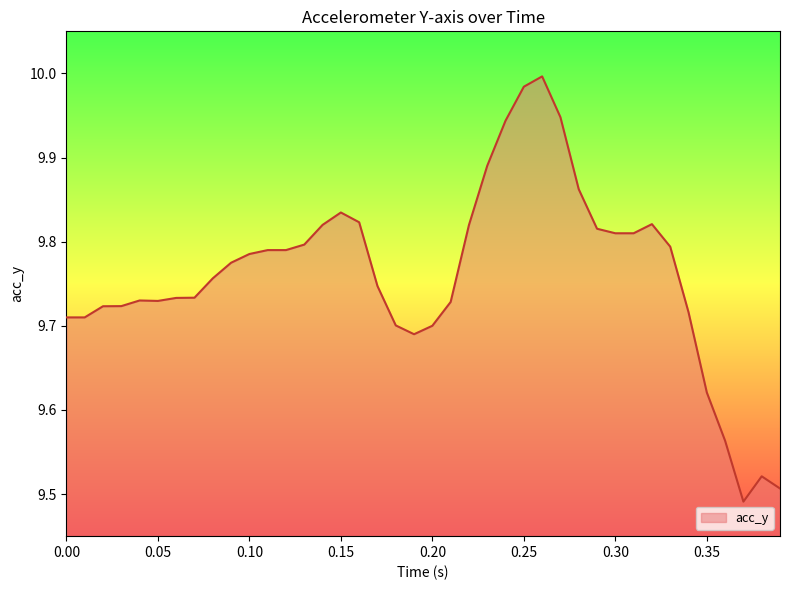

What is the difference between the maximum and minimum values?

0.5